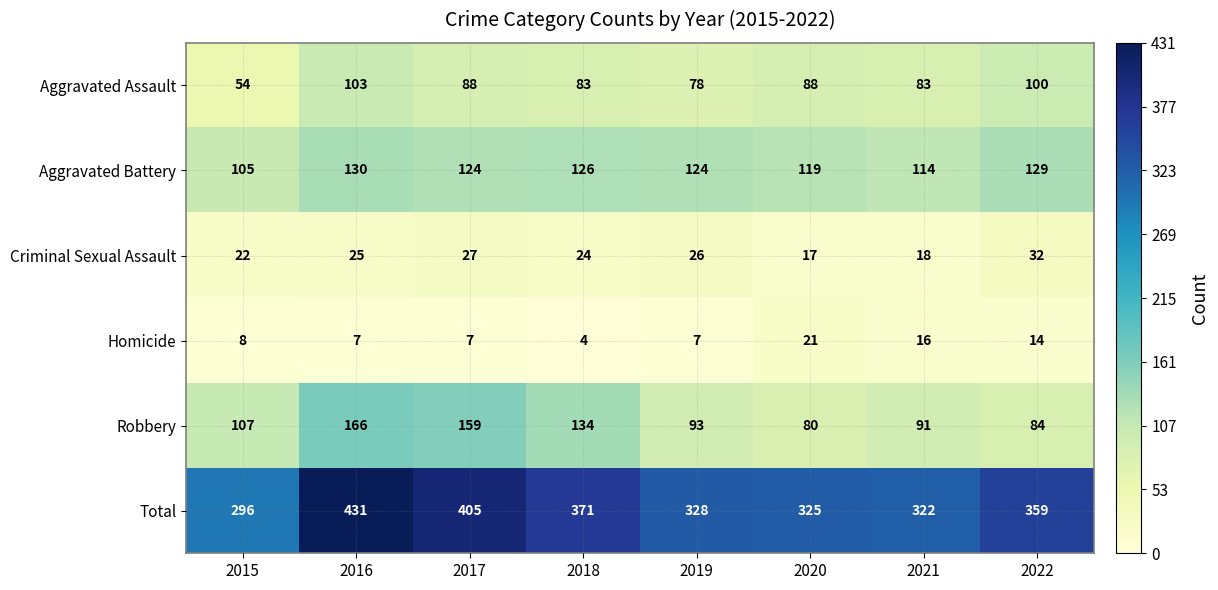

The Robbery series shows 159 at 2017. True or false?

True